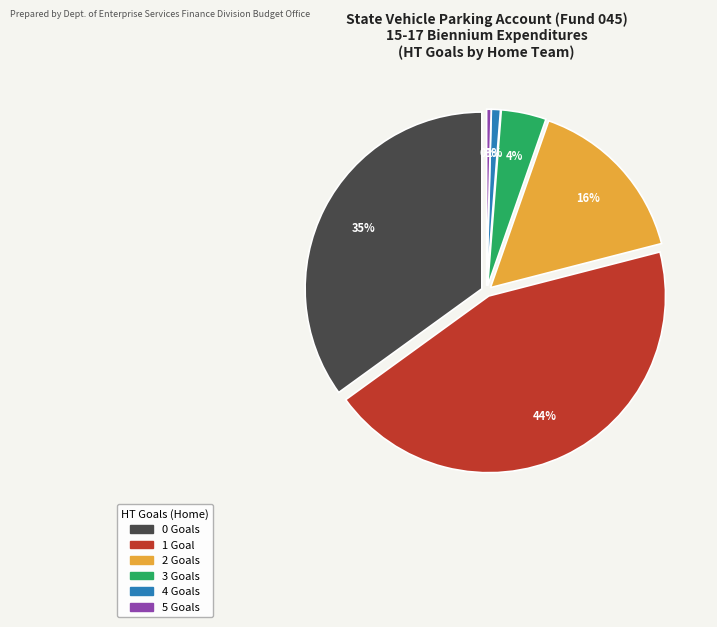

Is 3 the majority of the pie?

No